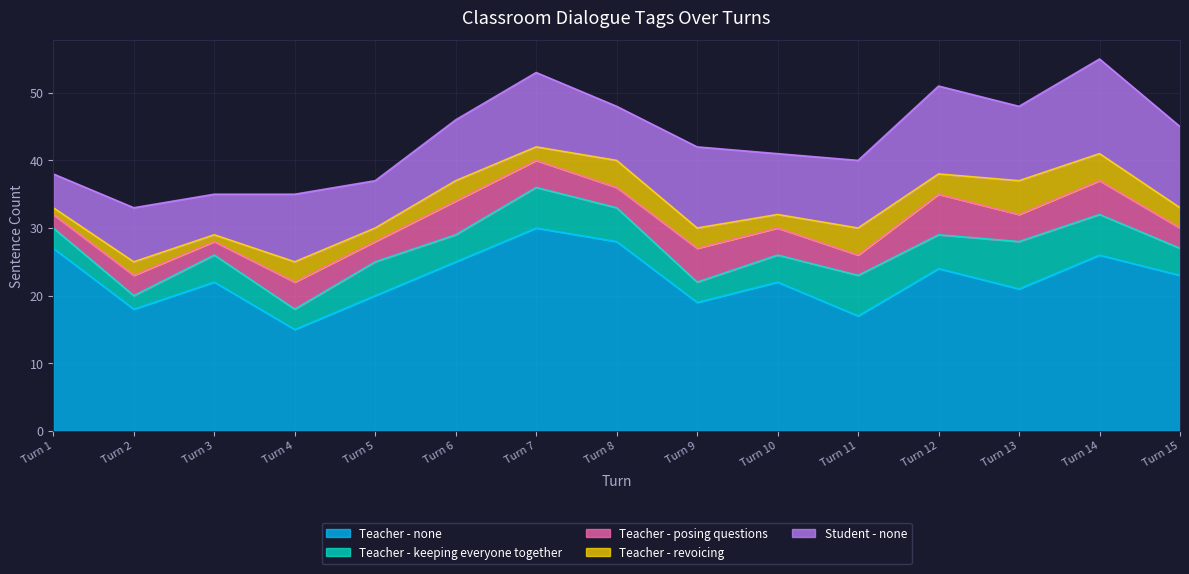

Reading left to right, transcribe all the data shown in this chart.

Teacher - none: Turn 1=27	Turn 2=18	Turn 3=22	Turn 4=15	Turn 5=20	Turn 6=25	Turn 7=30	Turn 8=28	Turn 9=19	Turn 10=22	Turn 11=17	Turn 12=24	Turn 13=21	Turn 14=26	Turn 15=23
Teacher - keeping everyone together: Turn 1=3	Turn 2=2	Turn 3=4	Turn 4=3	Turn 5=5	Turn 6=4	Turn 7=6	Turn 8=5	Turn 9=3	Turn 10=4	Turn 11=6	Turn 12=5	Turn 13=7	Turn 14=6	Turn 15=4
Teacher - posing questions: Turn 1=2	Turn 2=3	Turn 3=2	Turn 4=4	Turn 5=3	Turn 6=5	Turn 7=4	Turn 8=3	Turn 9=5	Turn 10=4	Turn 11=3	Turn 12=6	Turn 13=4	Turn 14=5	Turn 15=3
Teacher - revoicing: Turn 1=1	Turn 2=2	Turn 3=1	Turn 4=3	Turn 5=2	Turn 6=3	Turn 7=2	Turn 8=4	Turn 9=3	Turn 10=2	Turn 11=4	Turn 12=3	Turn 13=5	Turn 14=4	Turn 15=3
Student - none: Turn 1=5	Turn 2=8	Turn 3=6	Turn 4=10	Turn 5=7	Turn 6=9	Turn 7=11	Turn 8=8	Turn 9=12	Turn 10=9	Turn 11=10	Turn 12=13	Turn 13=11	Turn 14=14	Turn 15=12